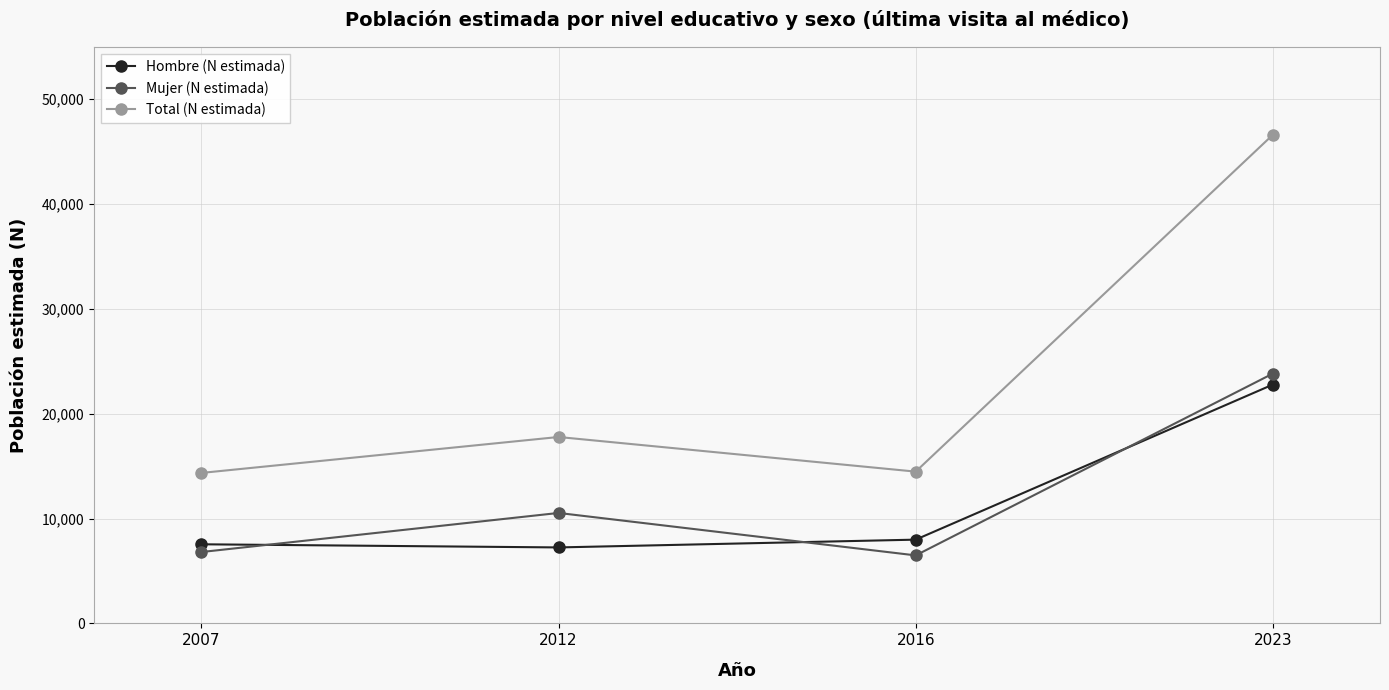

Where is the first local minimum for Mujer (N estimada)?

2016